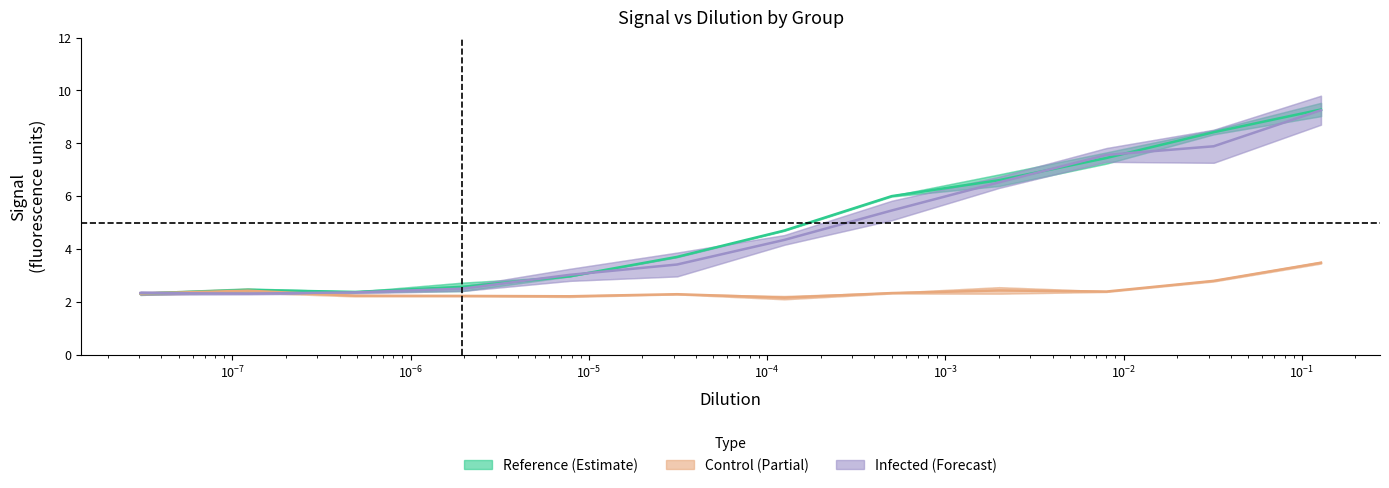

Reading left to right, extract all data points from this chart.

Reference (Estimate): 2.3	2.5	2.4	2.6	3.0	3.7	4.7	6.0	6.6	7.4	8.4	9.3
Control (Partial): 2.3	2.4	2.2	2.2	2.2	2.3	2.2	2.3	2.4	2.4	2.8	3.5
Infected (Forecast): 2.3	2.3	2.4	2.5	3.0	3.4	4.3	5.5	6.5	7.6	7.9	9.3